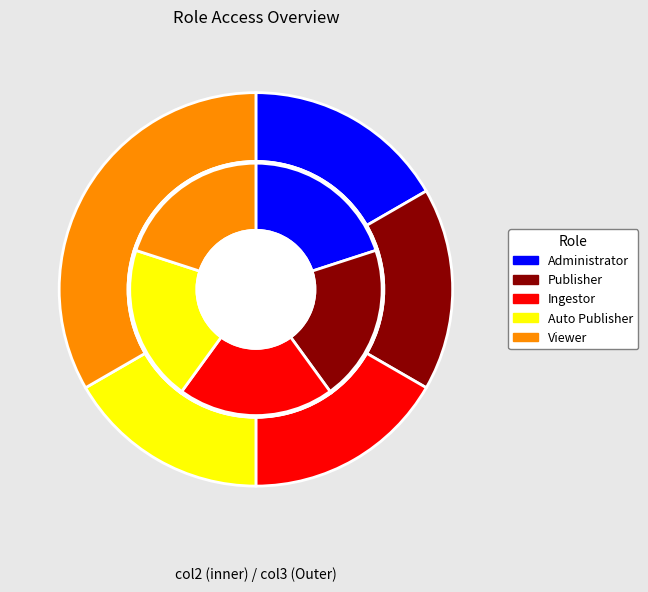

Between Ingestor and Publisher, which is larger?

Ingestor